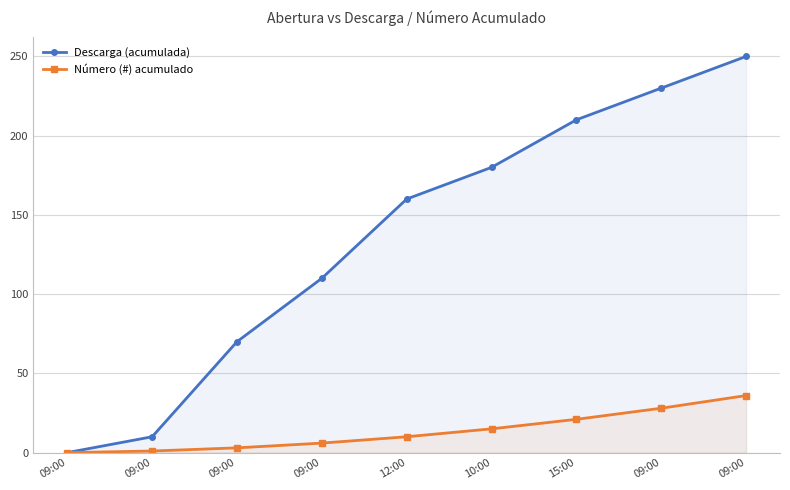

Between 10:00 and 12:00, which is larger?

10:00